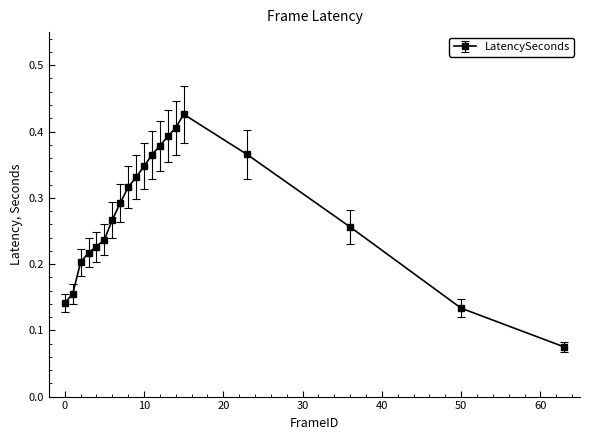

How many values are between 0 and 1?

20